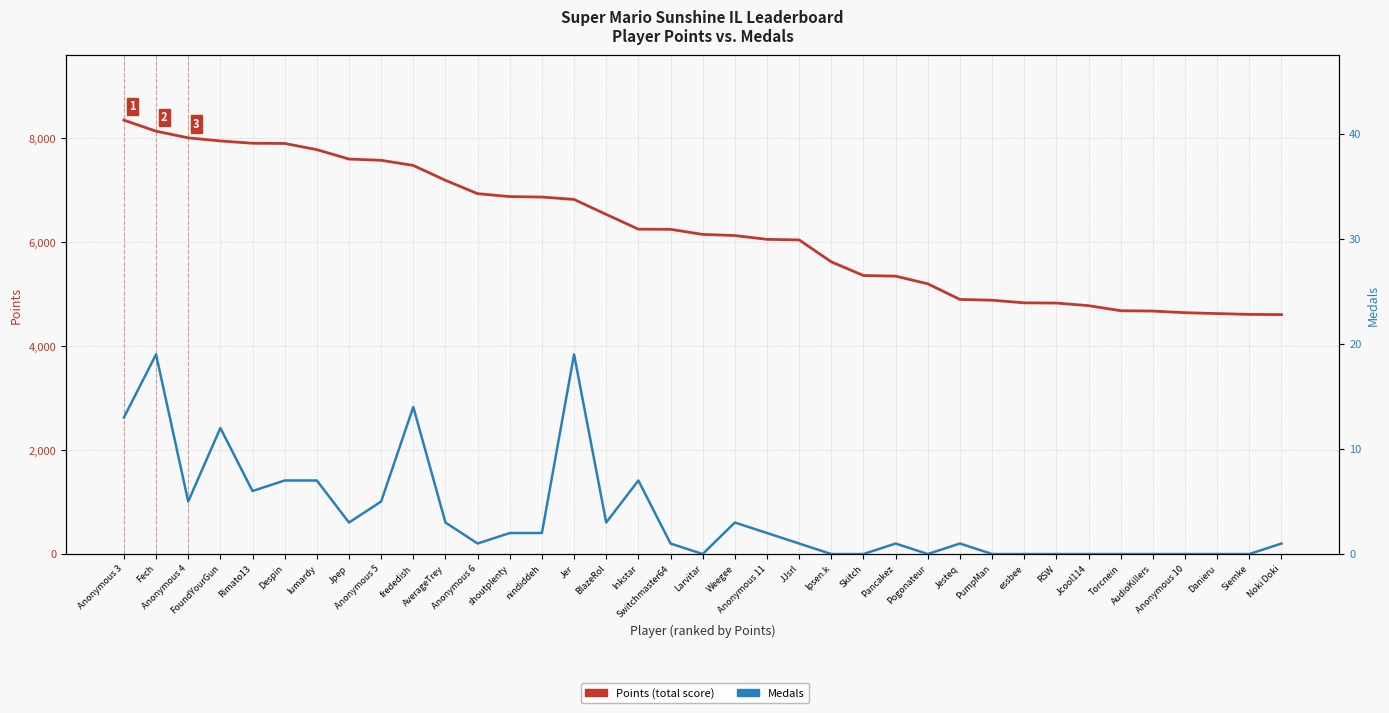

True or false: Points (total score) has more than 0 points higher than both neighbors.

False